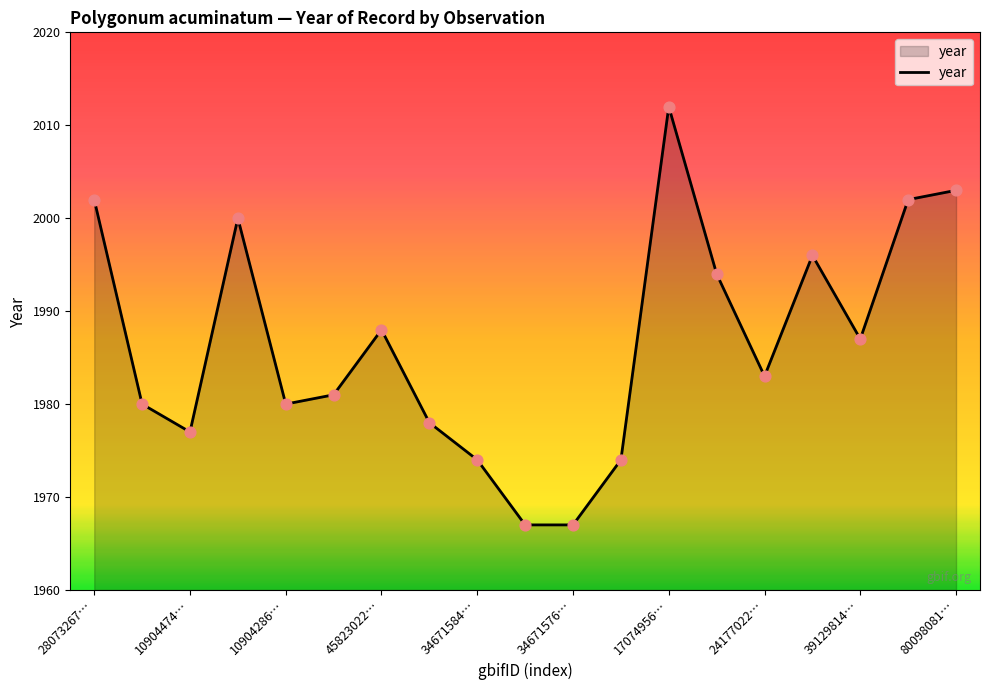

What is the smallest value displayed?

1967